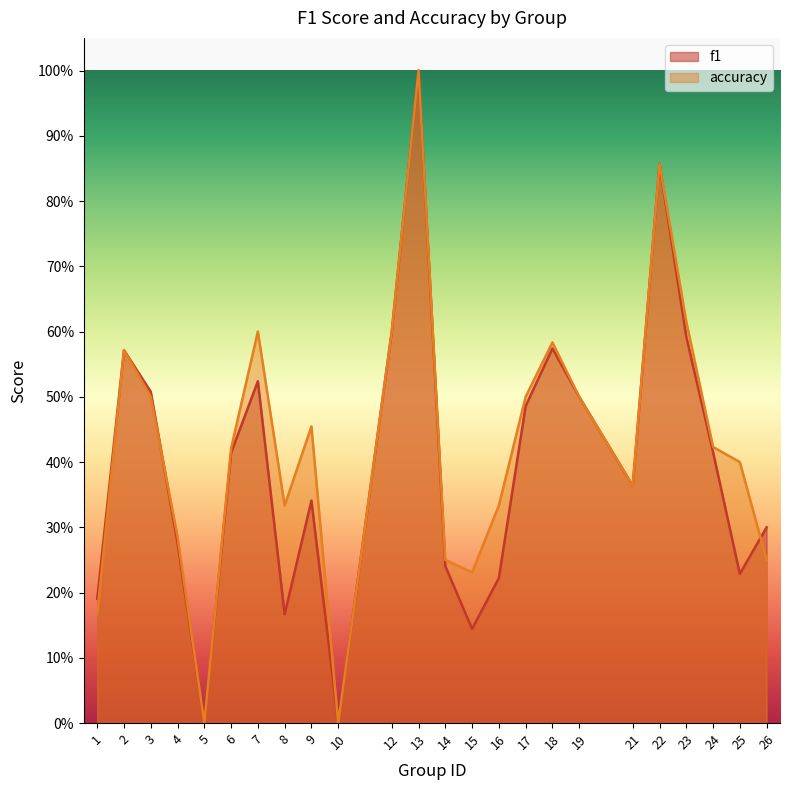

How many lines are shown in the chart?

2